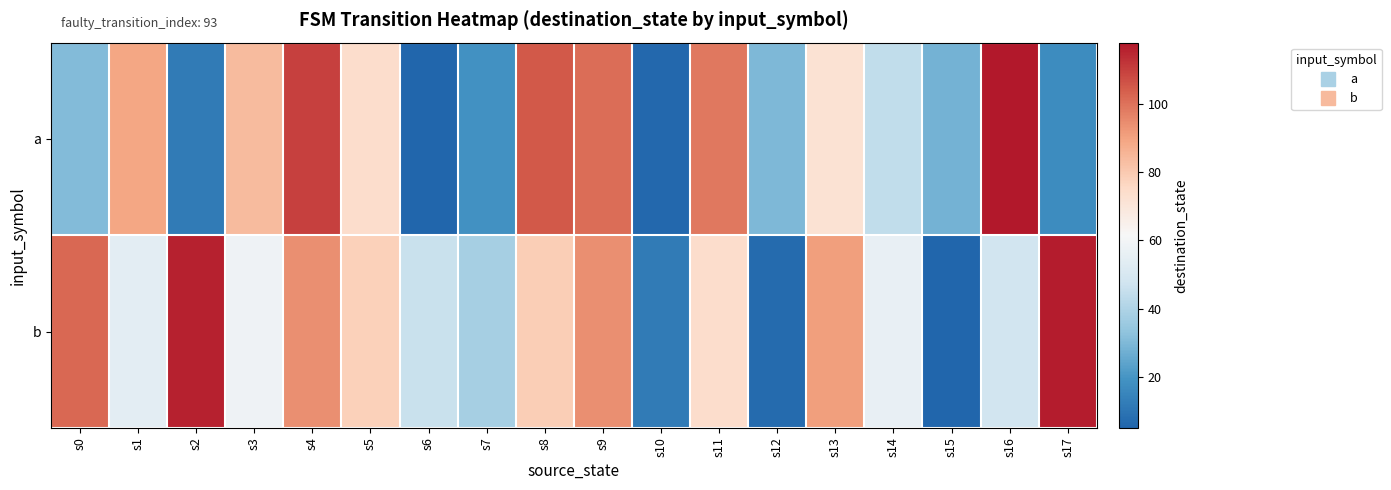

At which category is the sum across all series the highest?

s4